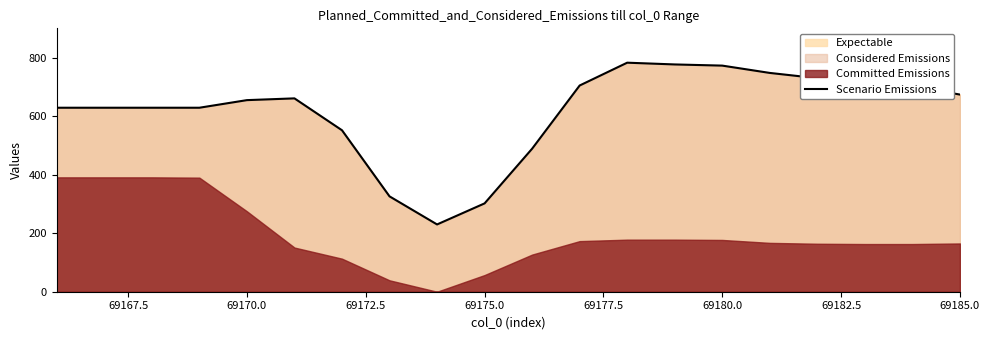

How many values are below 661?

10